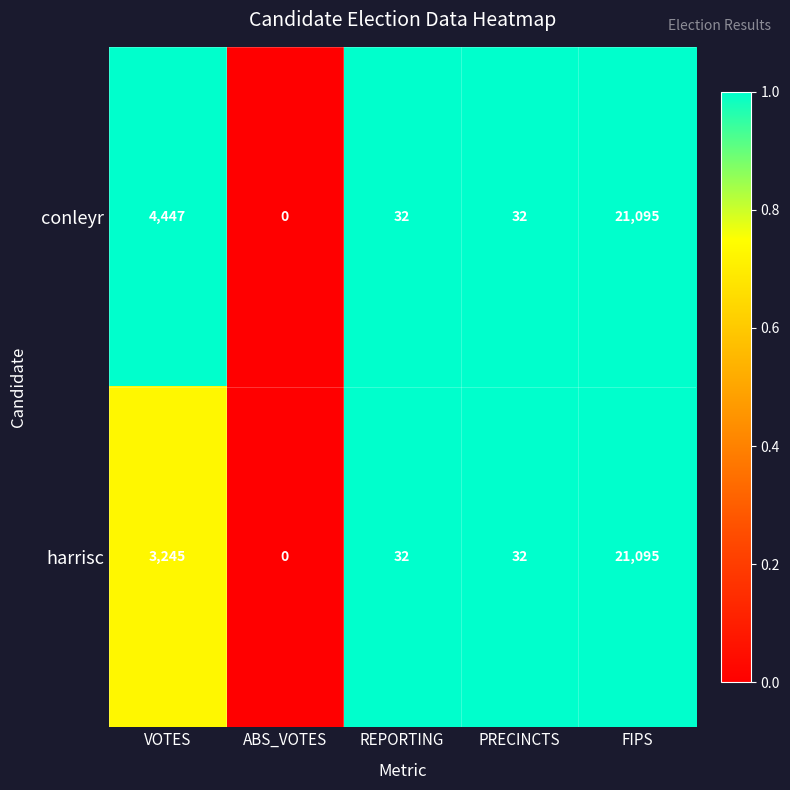

Count the number of categories in the chart.

5